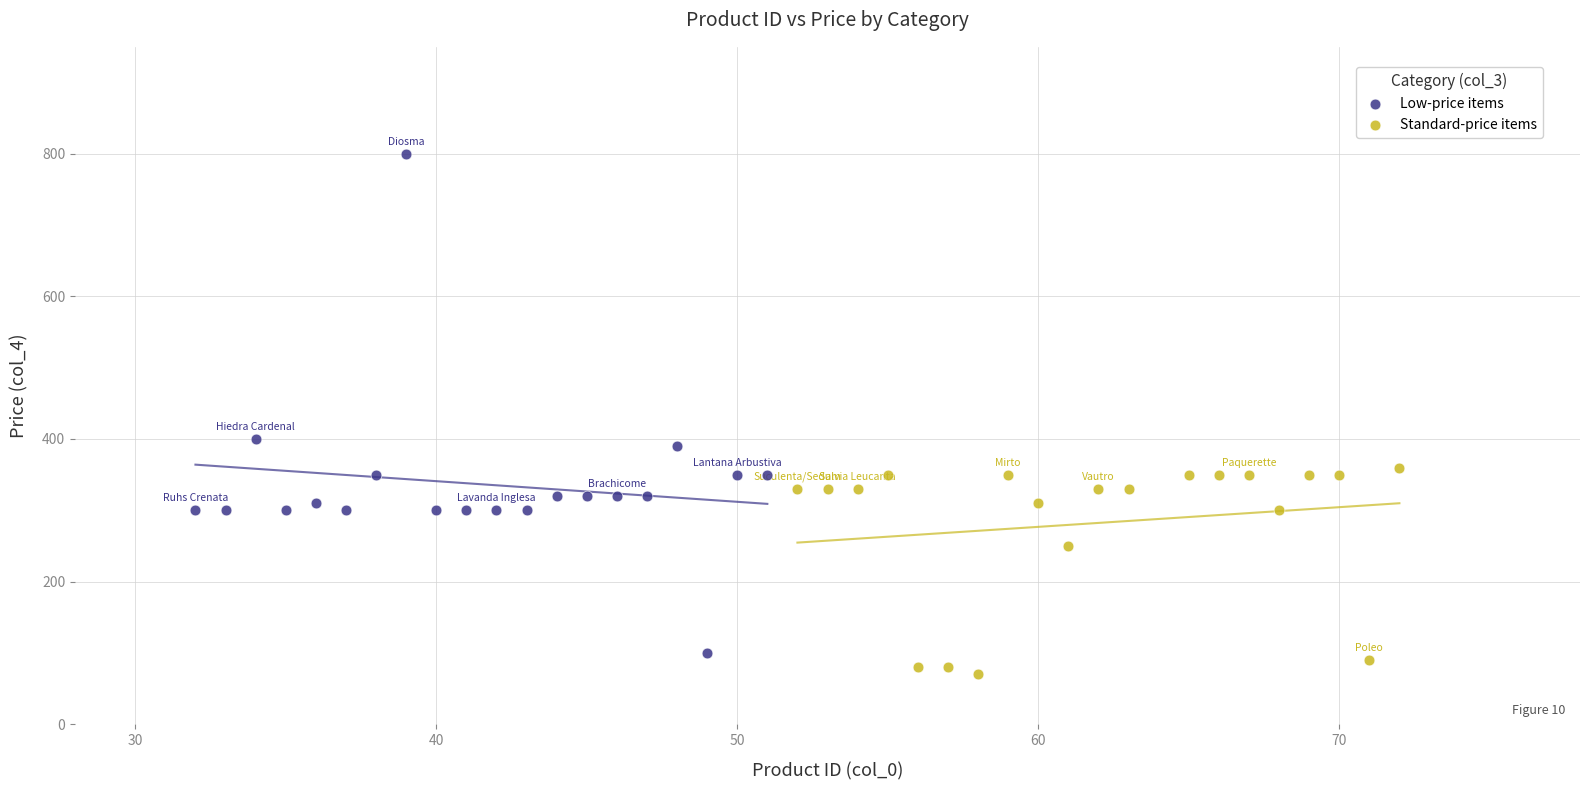

Which series contains the highest Y value?

Low-price items